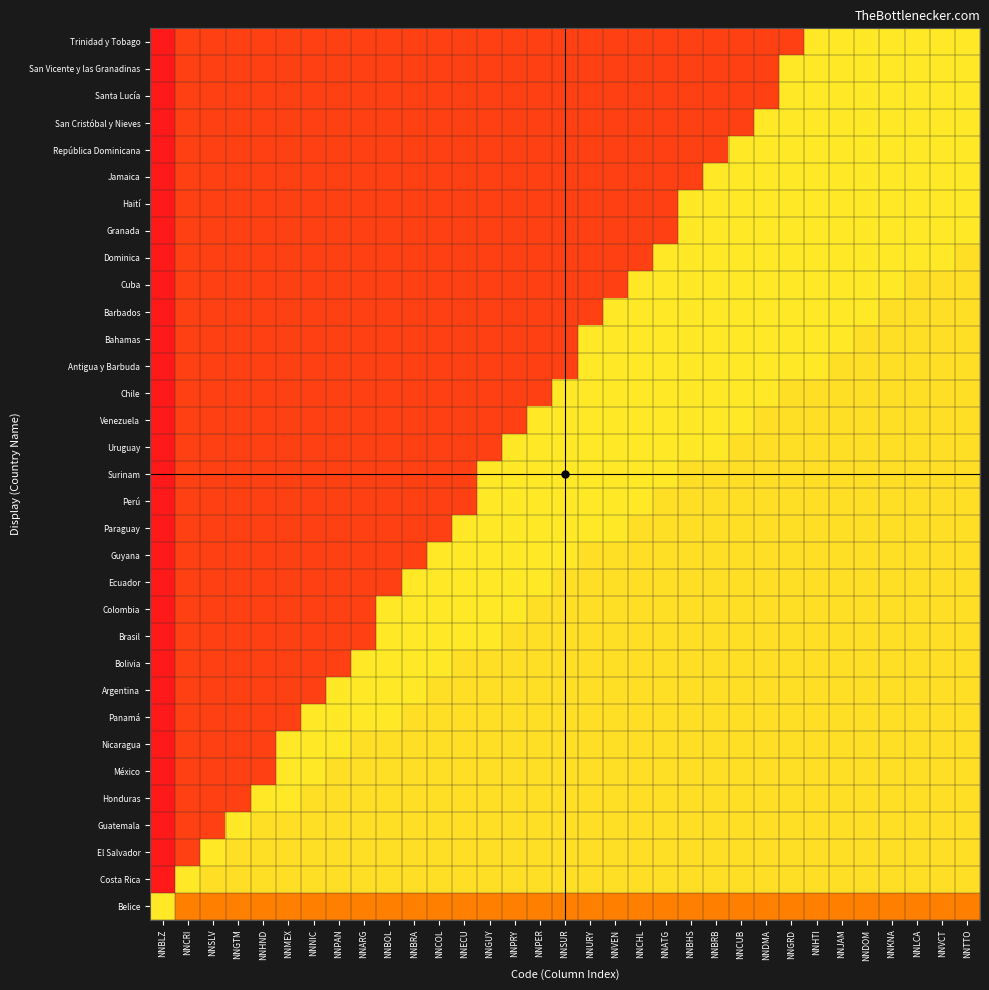

Which has a higher value, NNKNA or NNJAM?

NNKNA